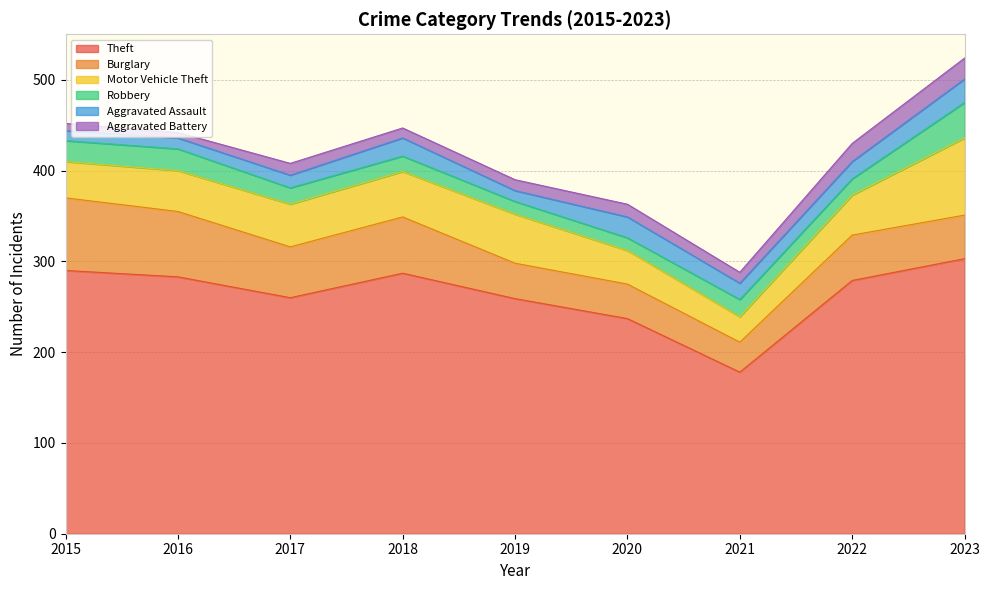

Which series has the widest spread of values?

Theft